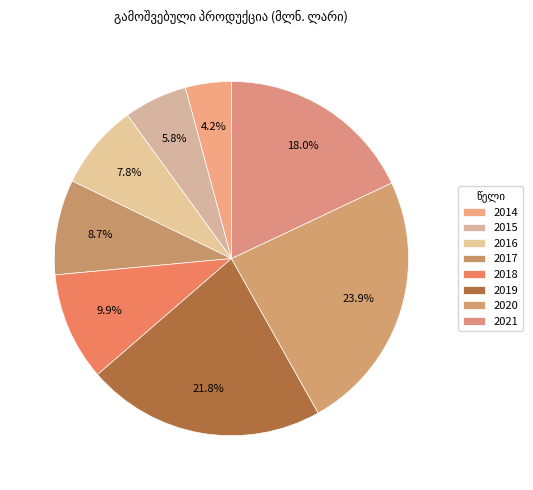

How many slices are in this pie chart?

8